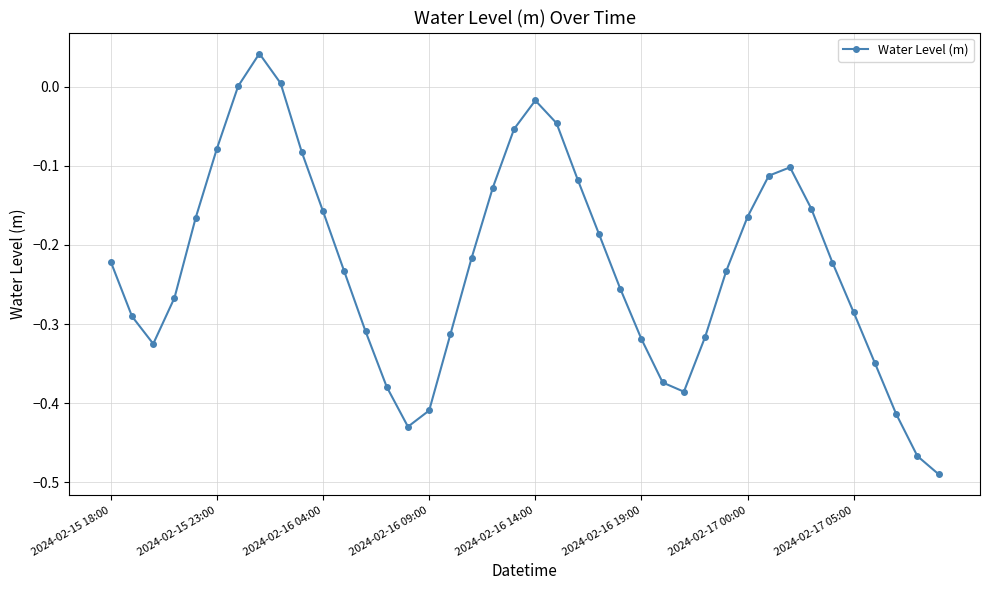

What is the difference between the second highest and minimum values?

0.5